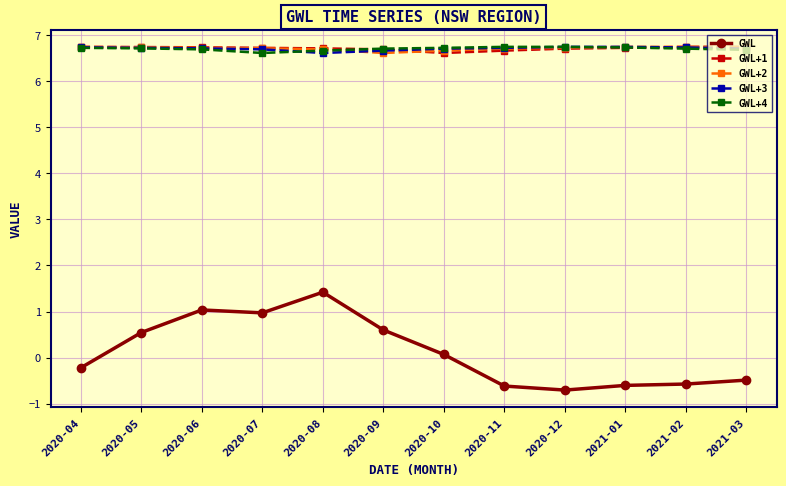

Reading left to right, transcribe all the data shown in this chart.

GWL: -0.2	0.5	1.0	1.0	1.4	0.6	0.1	-0.6	-0.7	-0.6	-0.6	-0.5
GWL+1: 6.7	6.7	6.7	6.7	6.7	6.7	6.6	6.7	6.7	6.7	6.7	6.7
GWL+2: 6.7	6.7	6.7	6.7	6.7	6.6	6.7	6.7	6.7	6.7	6.7	6.7
GWL+3: 6.7	6.7	6.7	6.7	6.6	6.7	6.7	6.7	6.7	6.7	6.7	6.7
GWL+4: 6.7	6.7	6.7	6.6	6.7	6.7	6.7	6.7	6.7	6.7	6.7	6.7